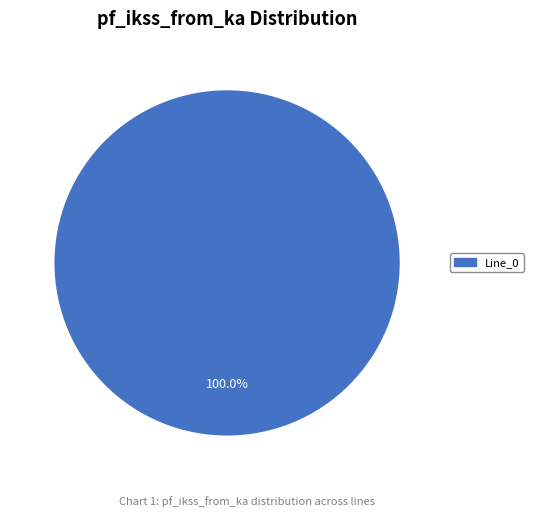

Is there a majority slice in this chart?

Yes